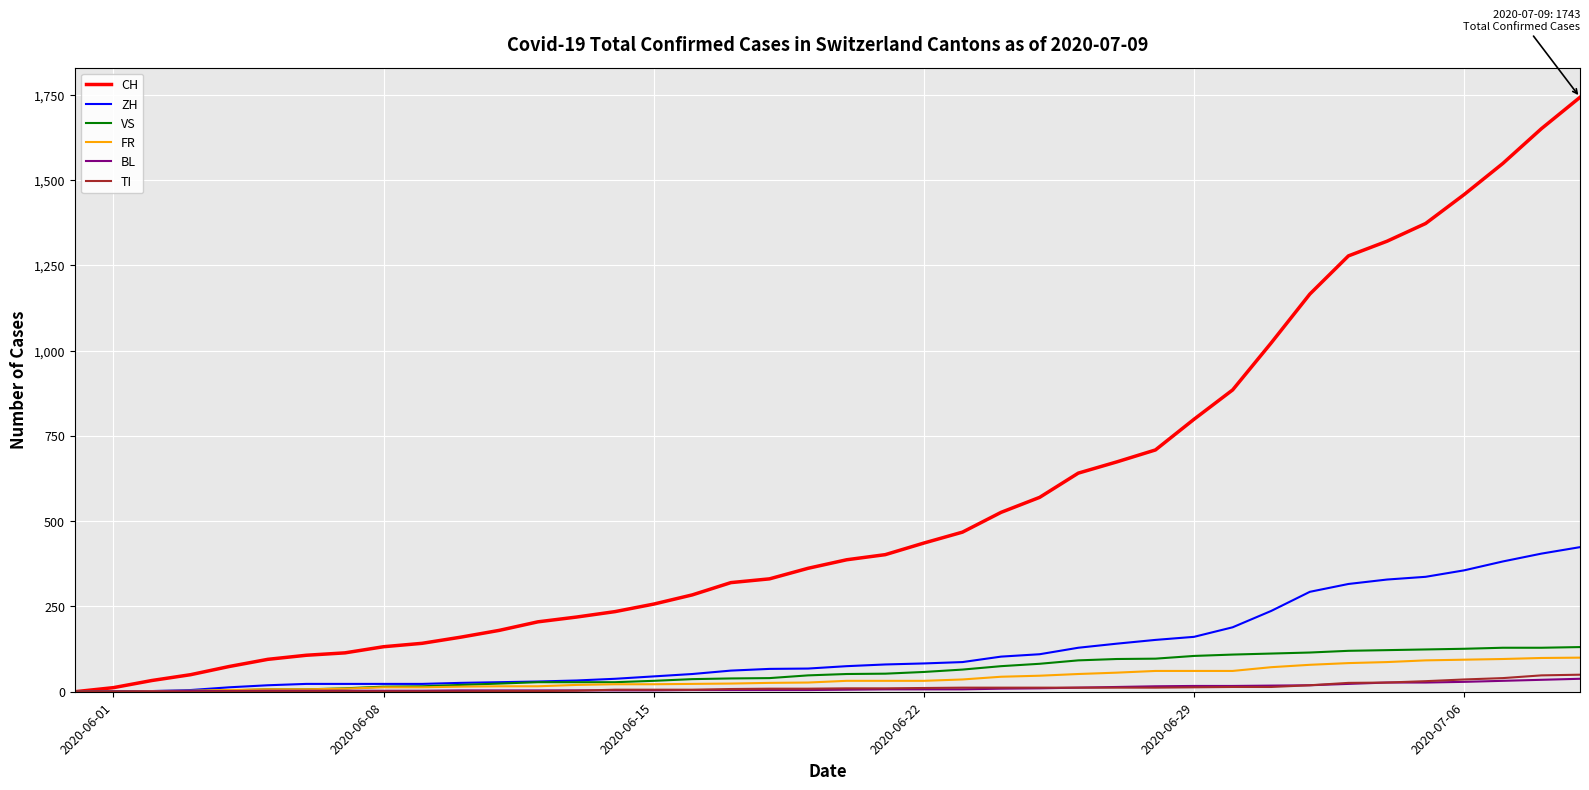

Which series has the largest total across all categories?

CH